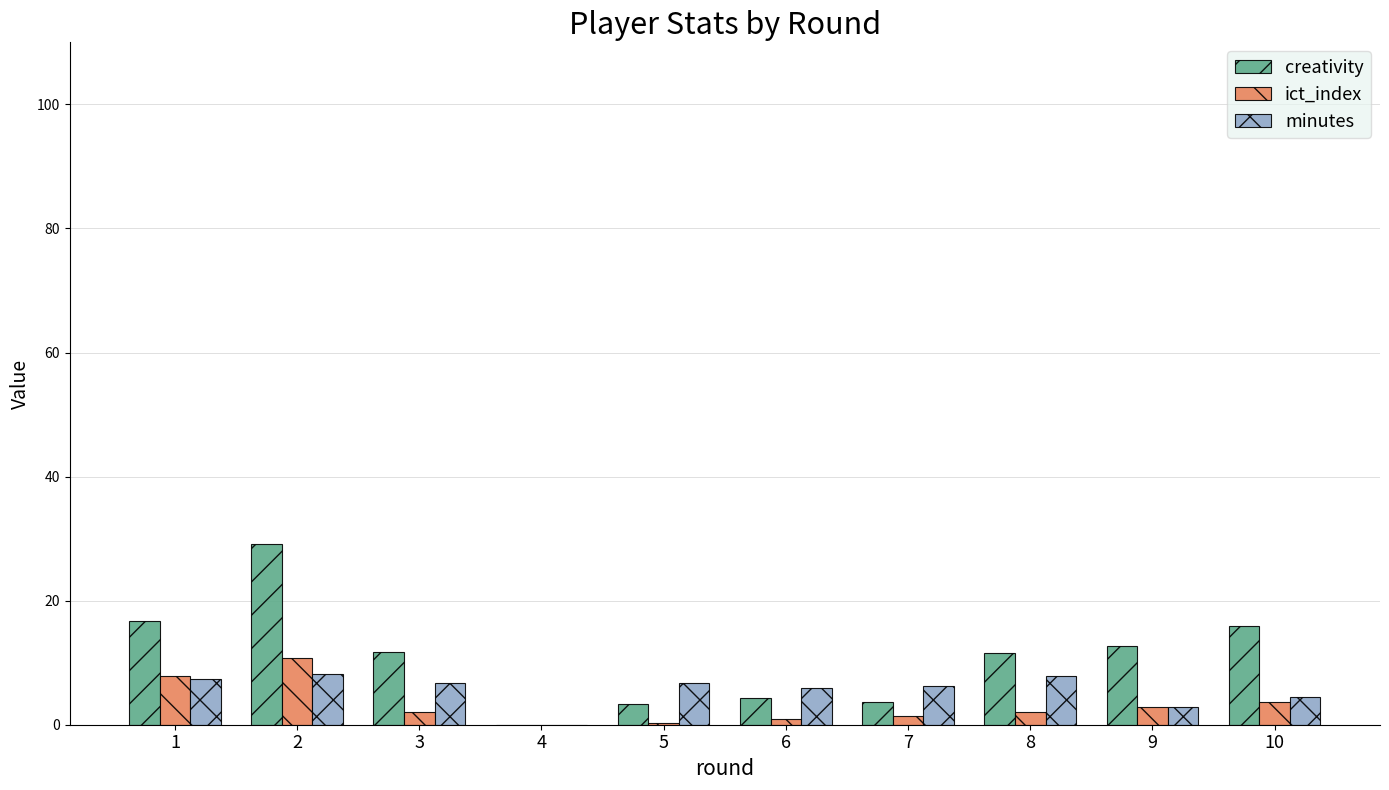

What is the total value across all series at 1?

32.0